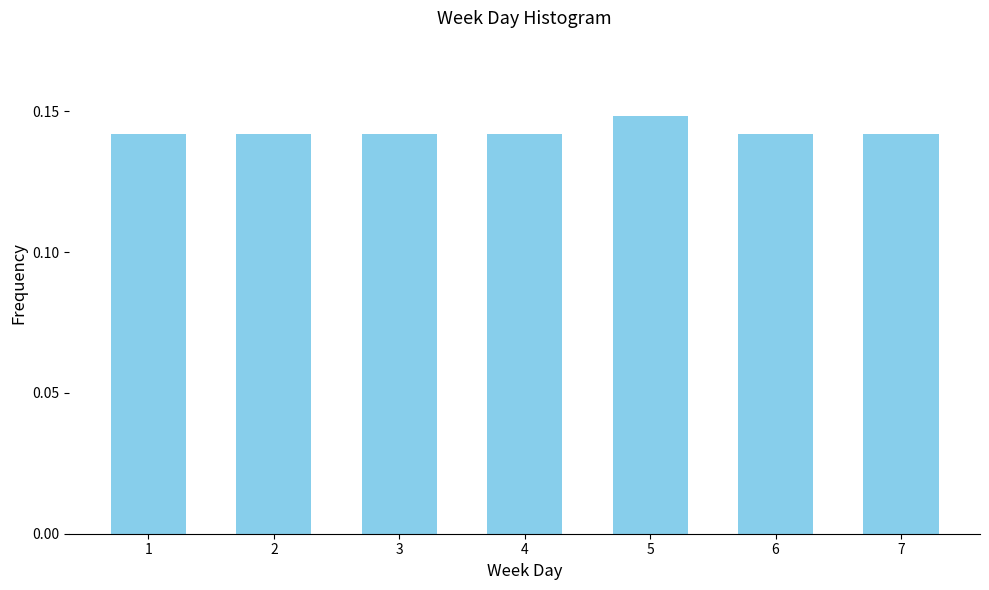

Count the values in the range 0 to 1.

7